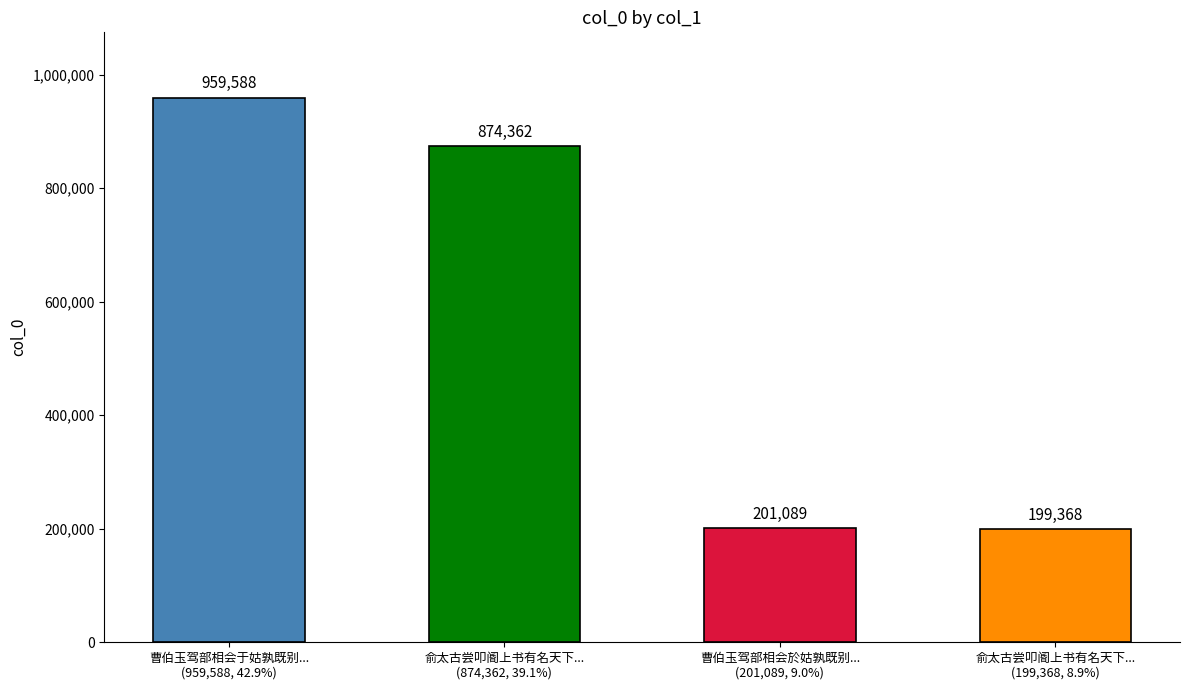

Is it true that the value at 曹伯玉驾部相会於姑孰既别...
(201,089, 9.0%) is 71534?

False